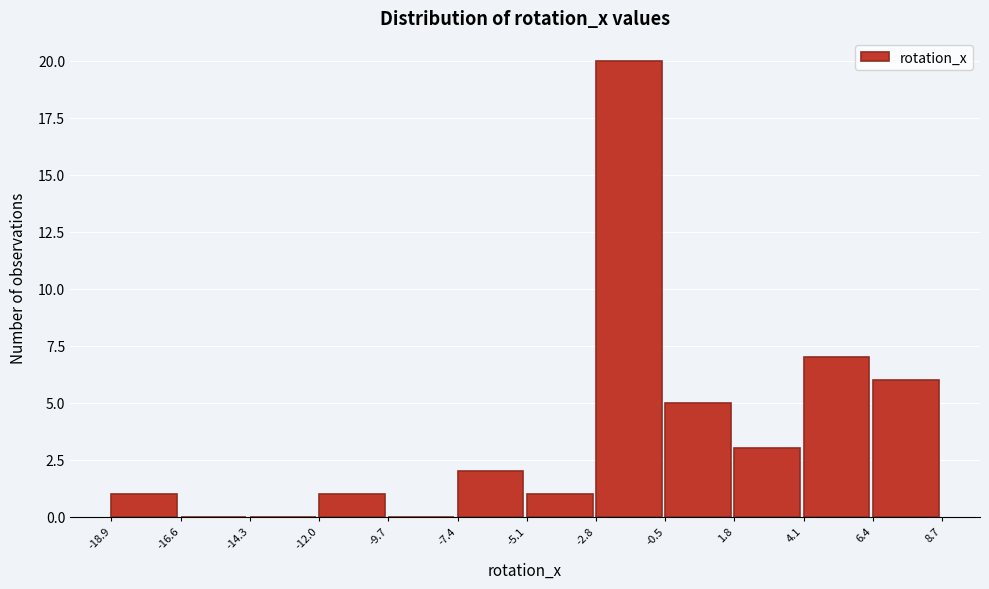

Which range on the x-axis has the tallest bar?

-2.8 to -0.5